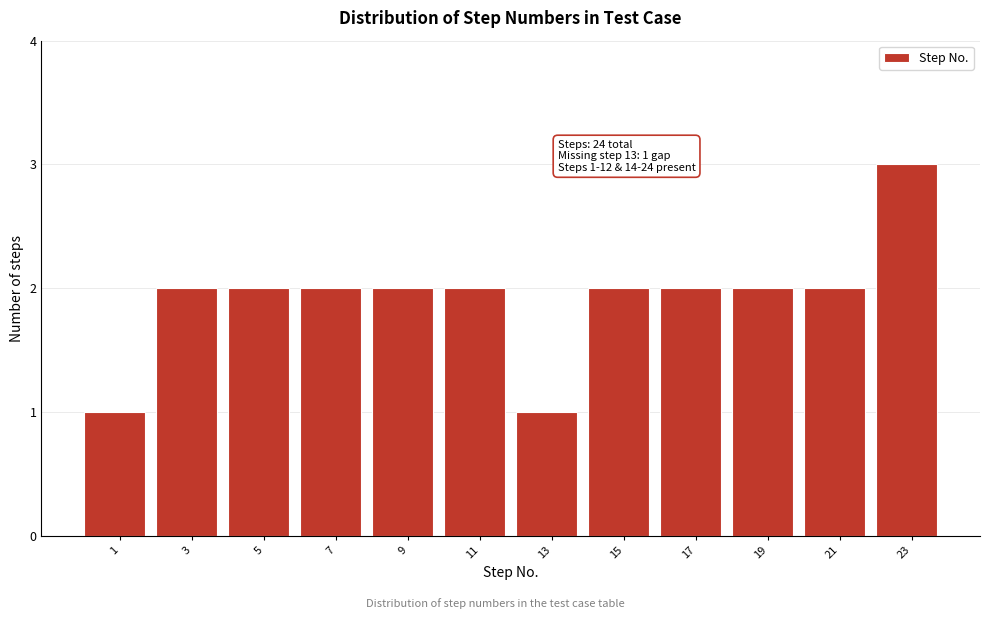

Which range on the x-axis has the tallest bar?

22 to 24